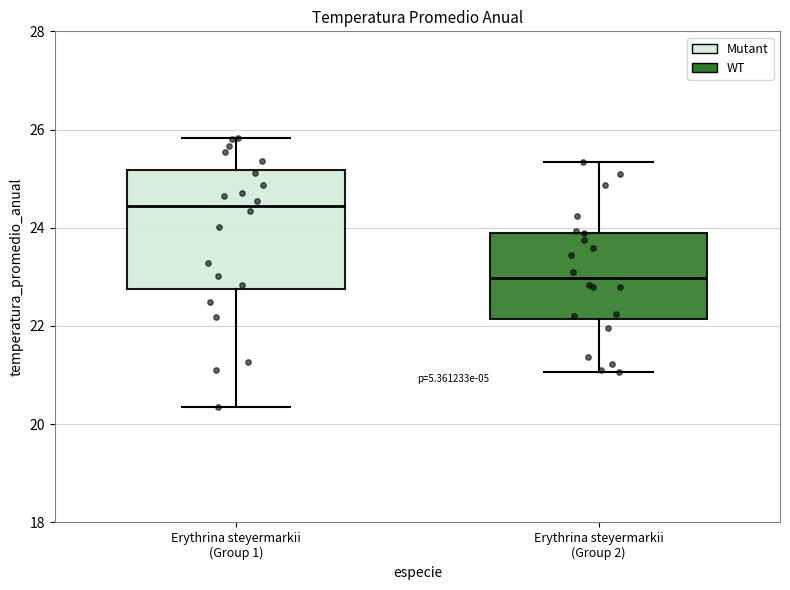

Comparing the boxes themselves (not the whiskers), which one is the tallest?

Erythrina steyermarkii (Group 1)